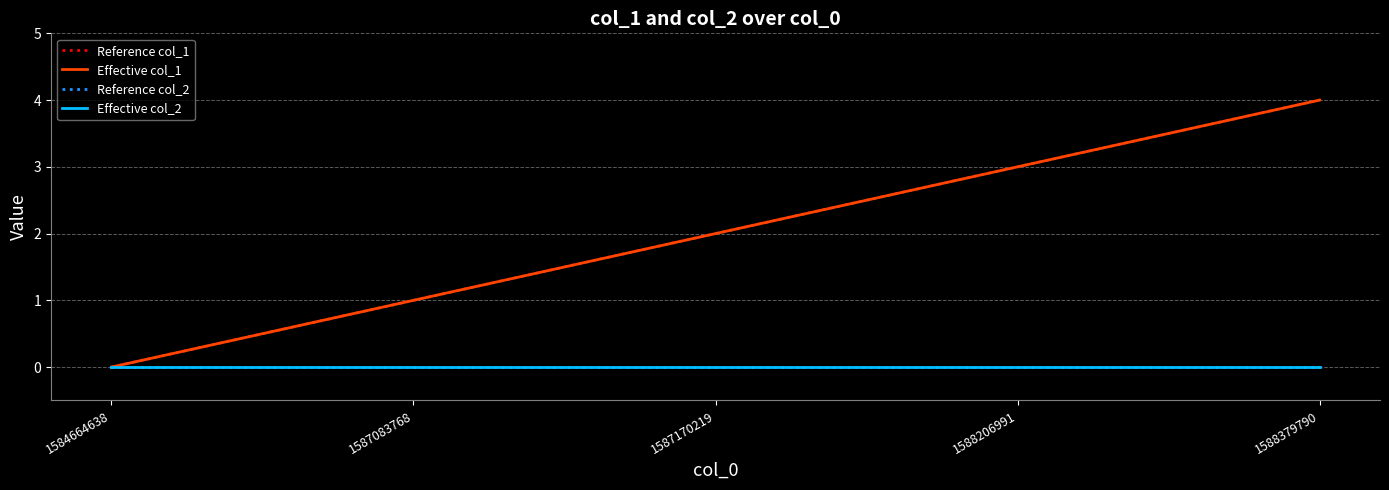

True or false: Effective col_1 has a value of 4 at 1588206991.

False